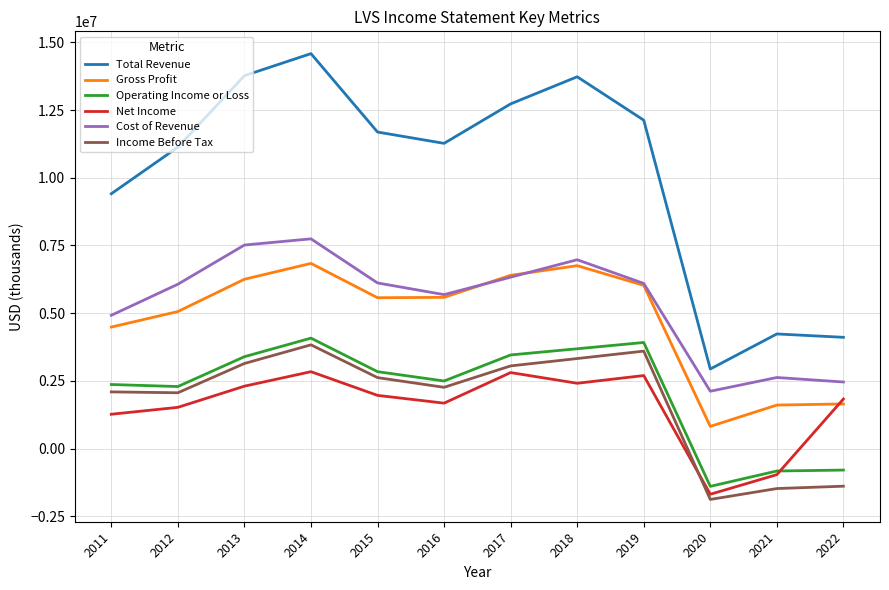

How many values in Operating Income or Loss are above zero?

9